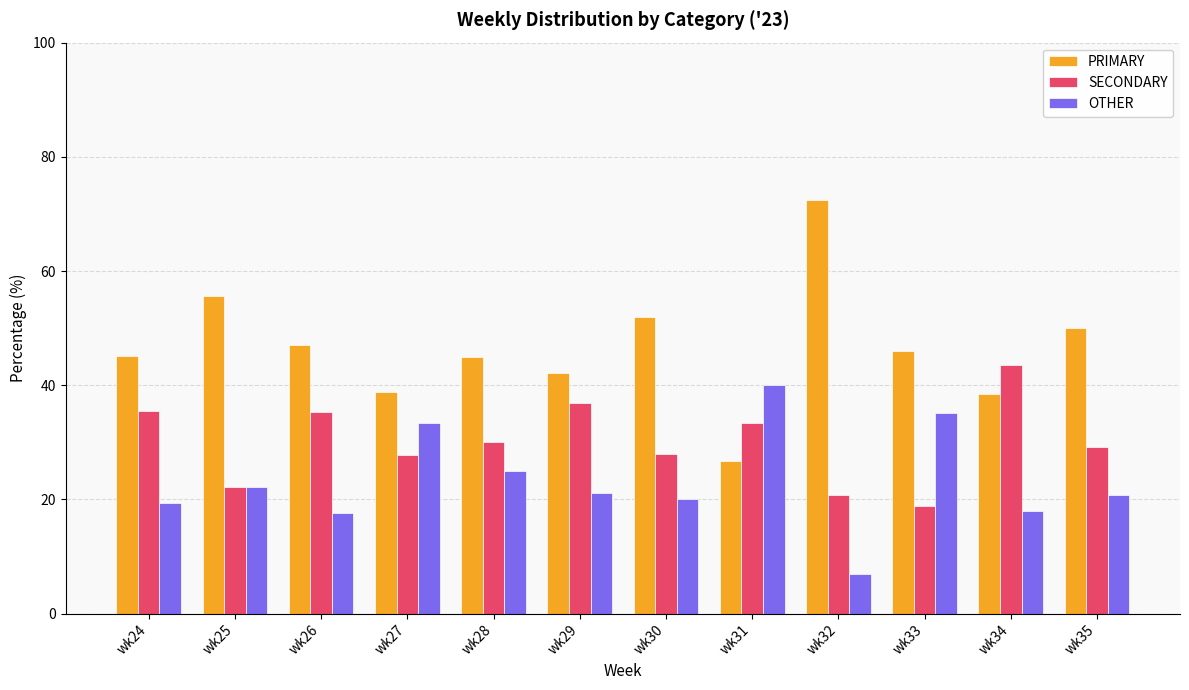

True or false: PRIMARY has a value of 26.7 at wk31.

True